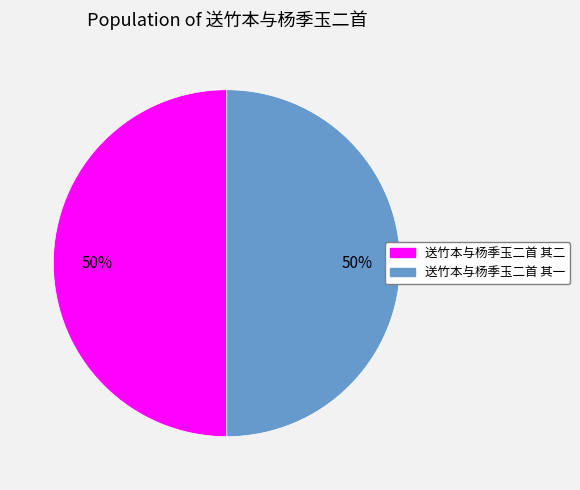

Is the sum of 送竹本与杨季玉二首 其一 and 送竹本与杨季玉二首 其二 greater than half?

Yes